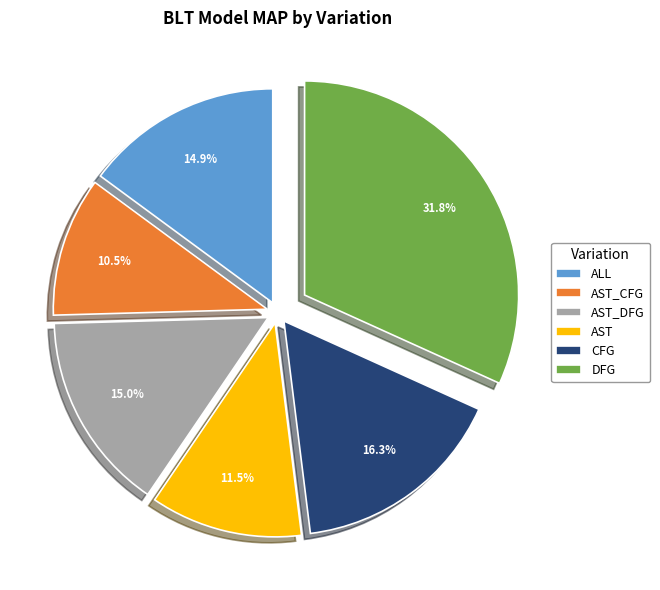

Does AST account for over 50% of the chart?

No